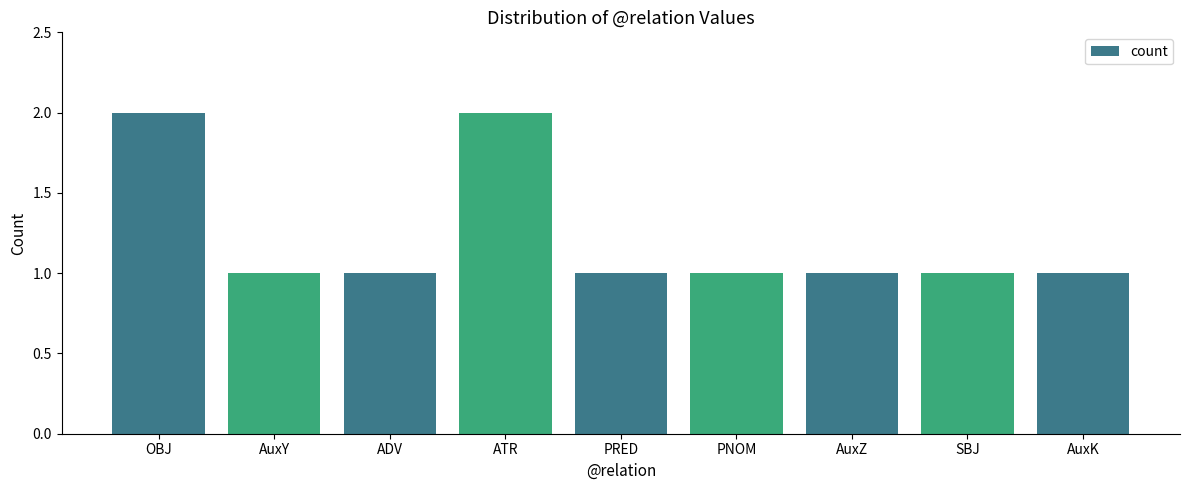

What is the label of the 4th bar from the left?

ATR